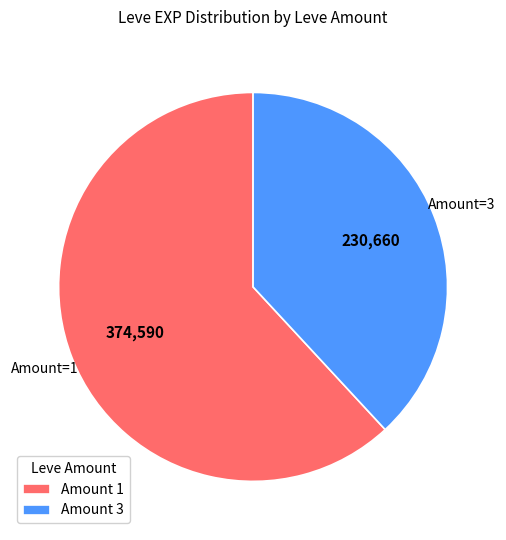

What is the ratio of the value at Amount 3 to the value at Amount 1?

0.6